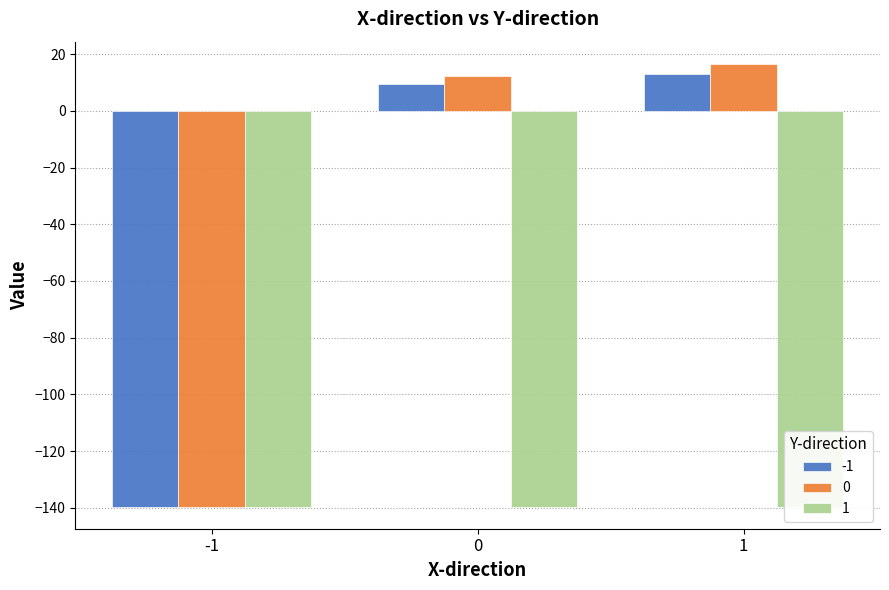

How many groups of bars are there?

3